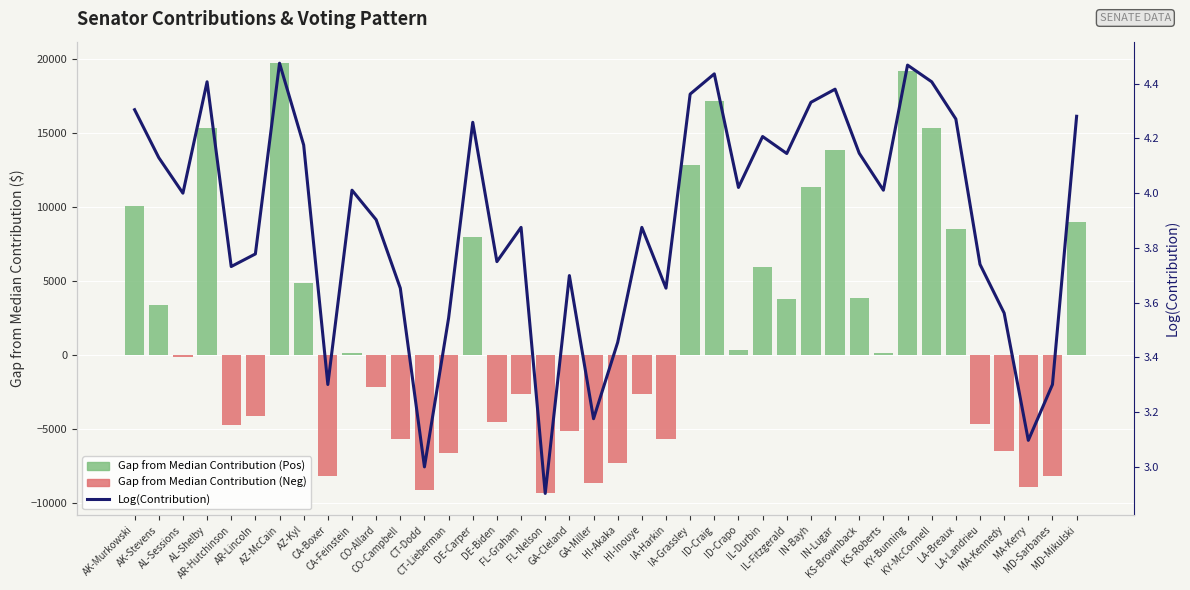

Rank the series by their average value, from highest to lowest.

Gap from Median Contribution, Log(Contribution)